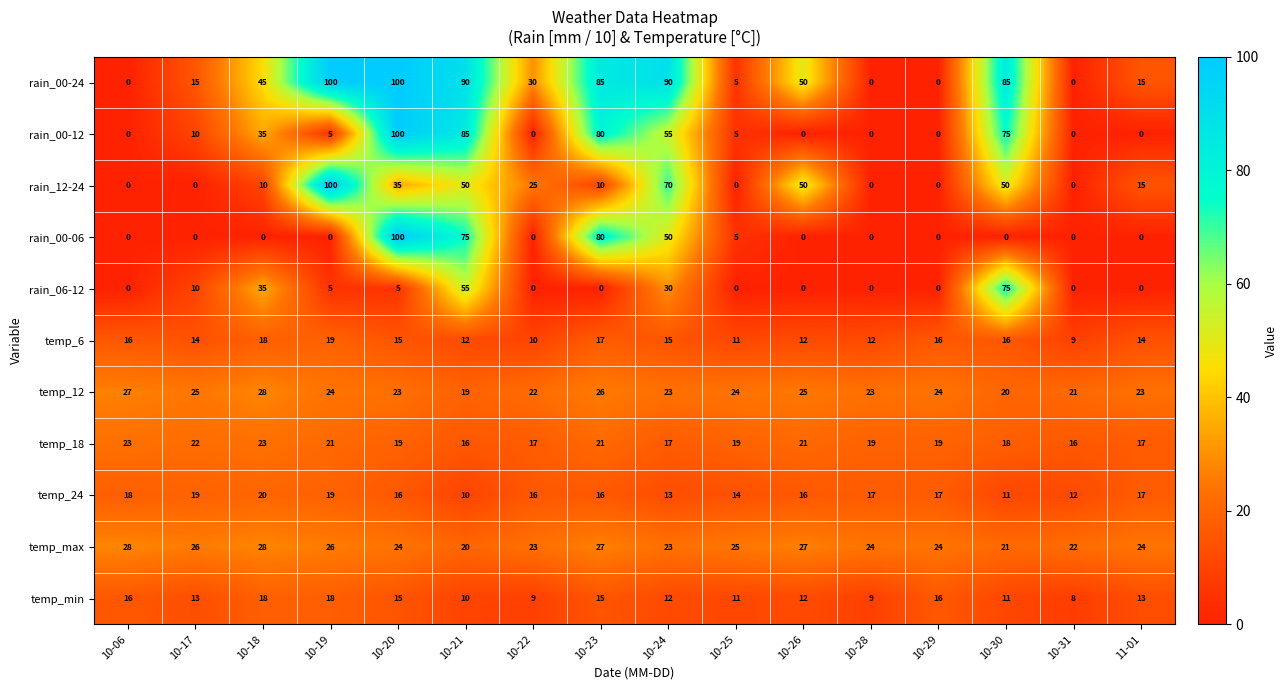

Count the number of data series in this chart.

11